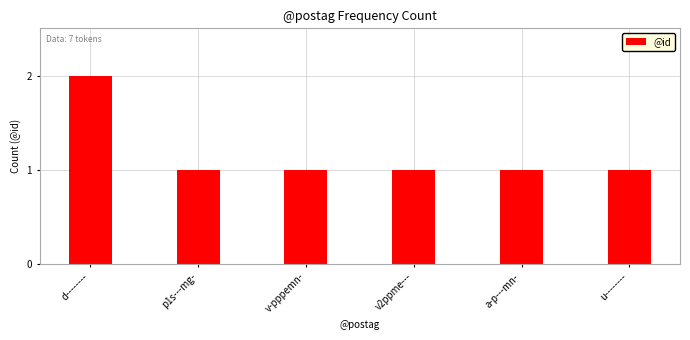

True or false: the data shows 1 at a-p---mn-.

True